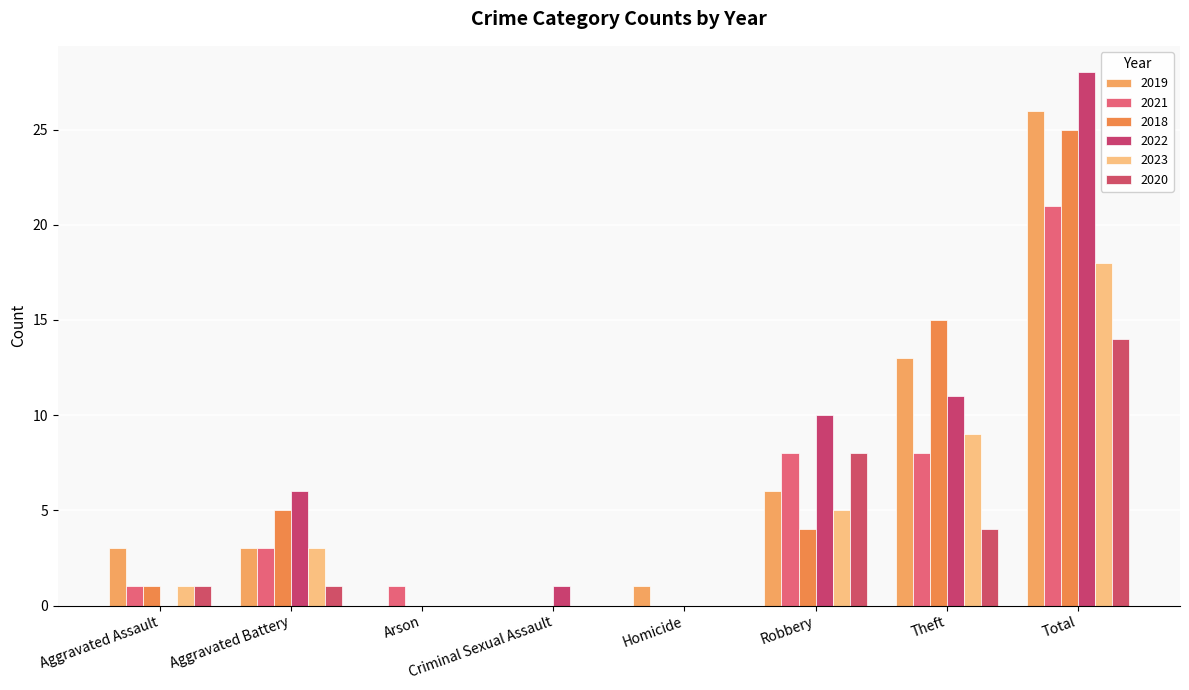

Are the bars horizontal?

No